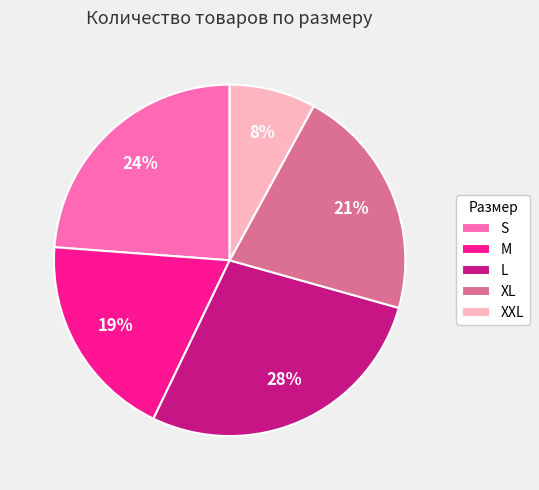

Which slice is the largest?

L